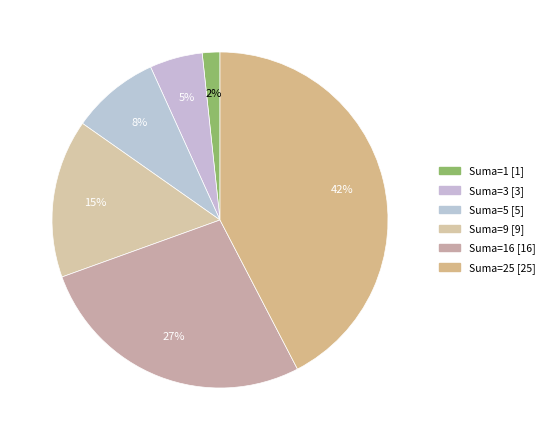

How many segments does this pie chart have?

6